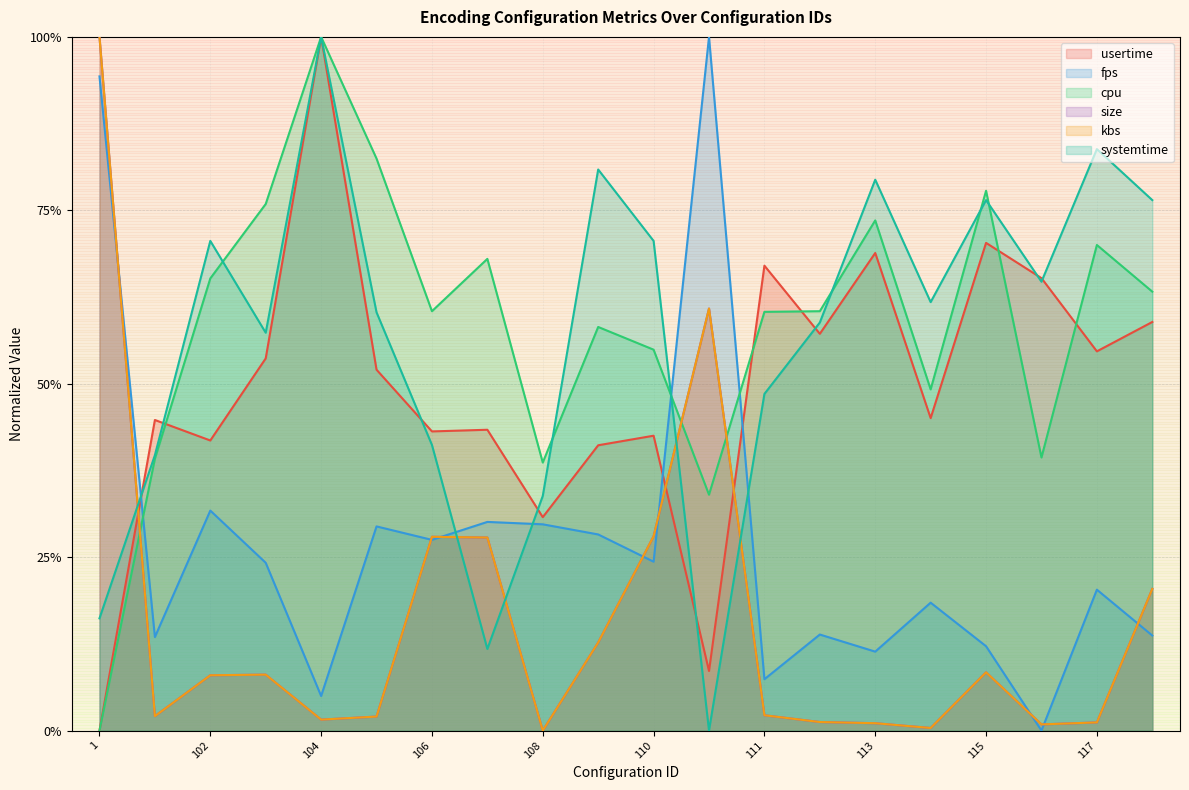

At which category does the chart reach its peak across all series?

104